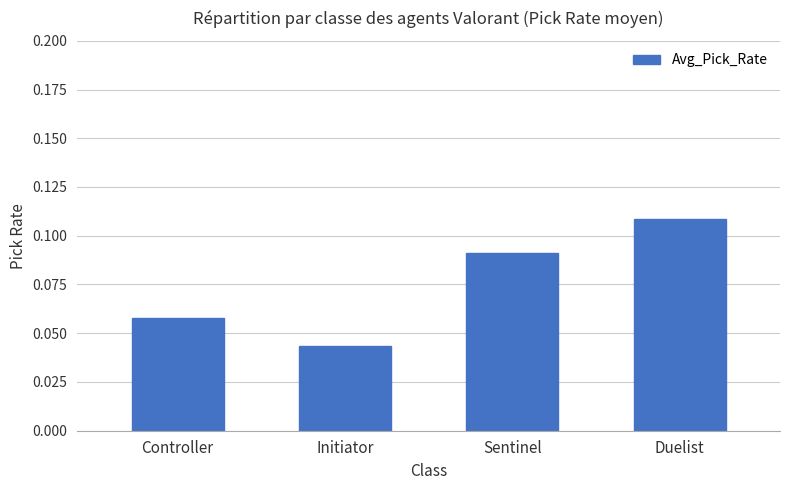

What is the sum of all values?

0.3